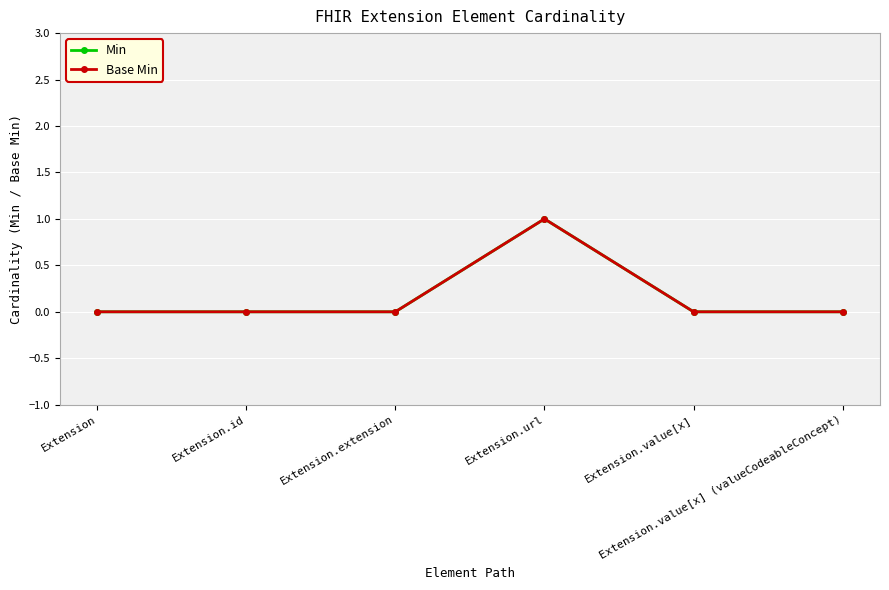

True or false: Min and Base Min cross at least once.

False